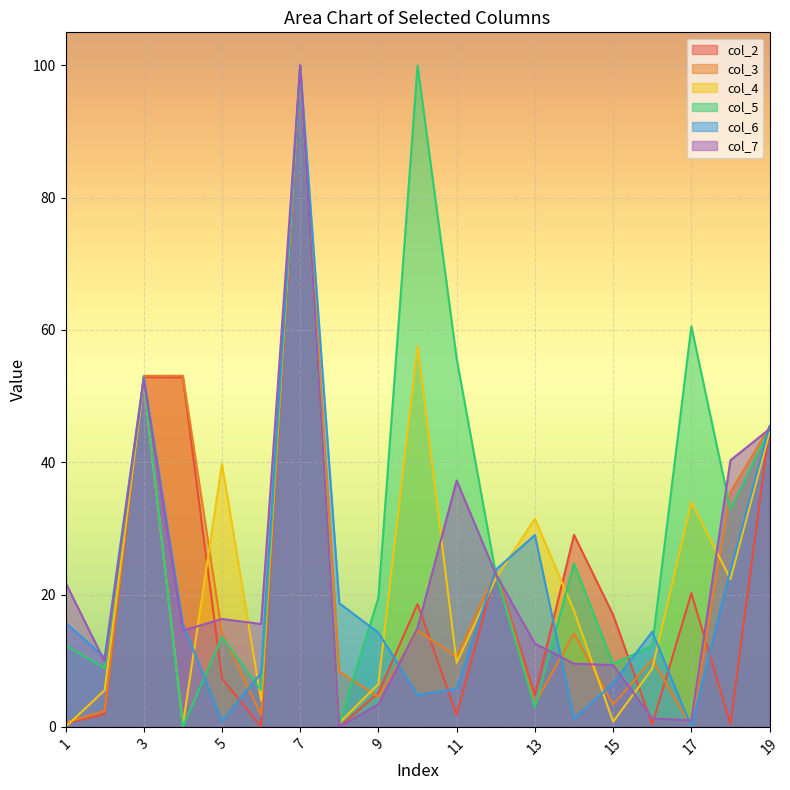

What is the sum of the col_5 values at 8 and 3?

52.9